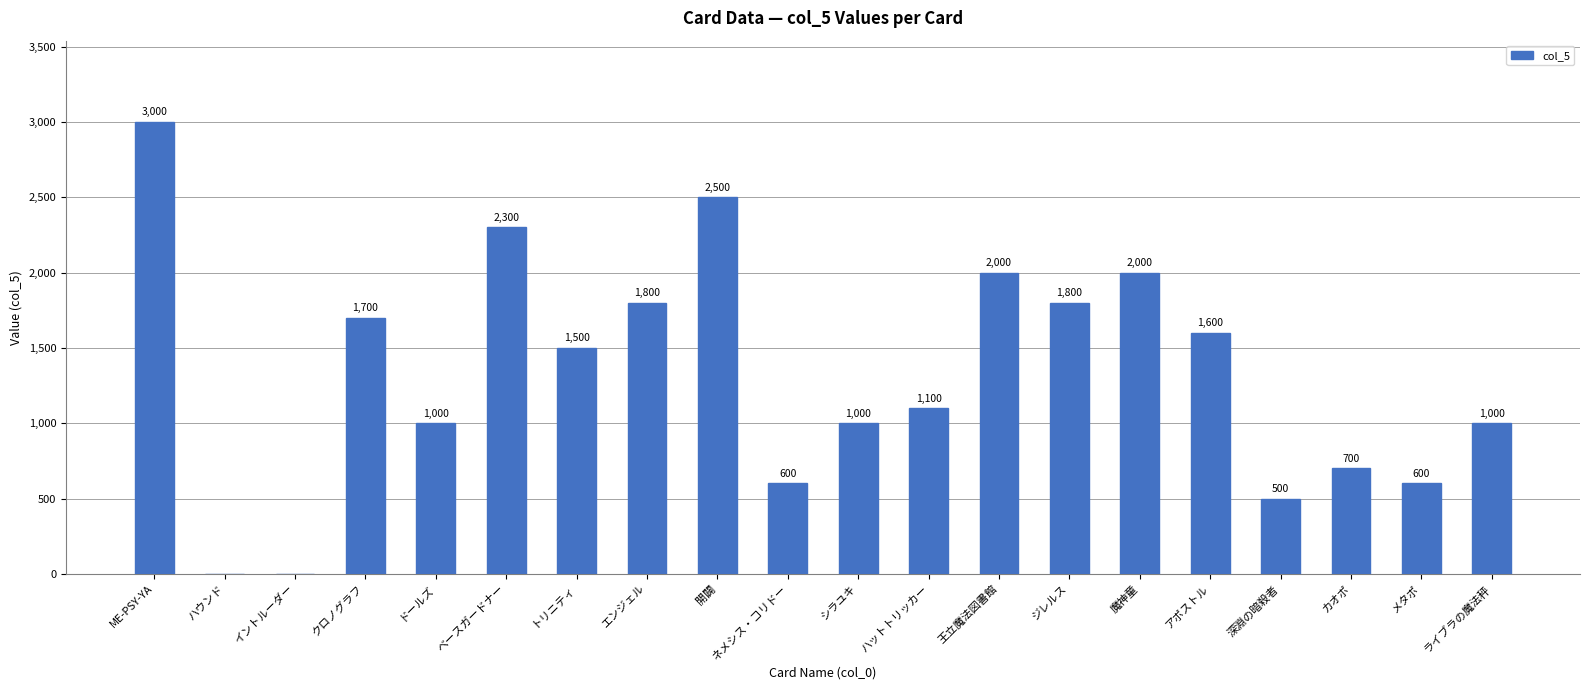

Which category has the highest value across all series?

ME-PSY-YA